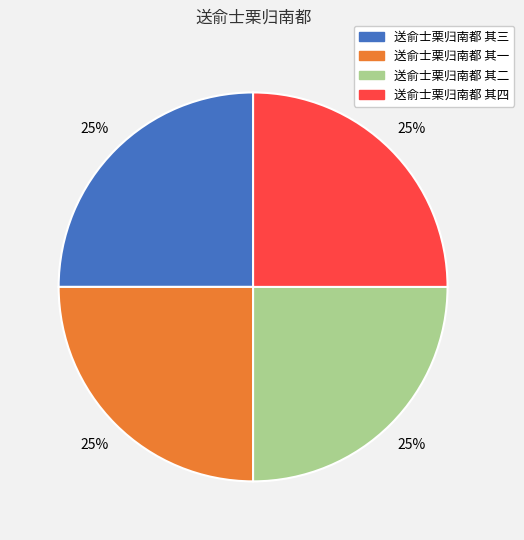

Is it true that 送俞士栗归南都 其三 is 25% of the pie?

True